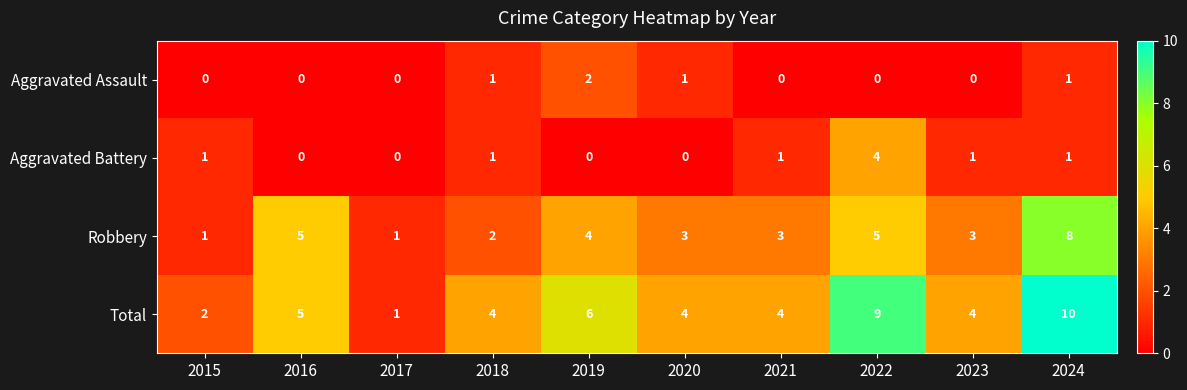

At which label does Total reach its peak?

2024